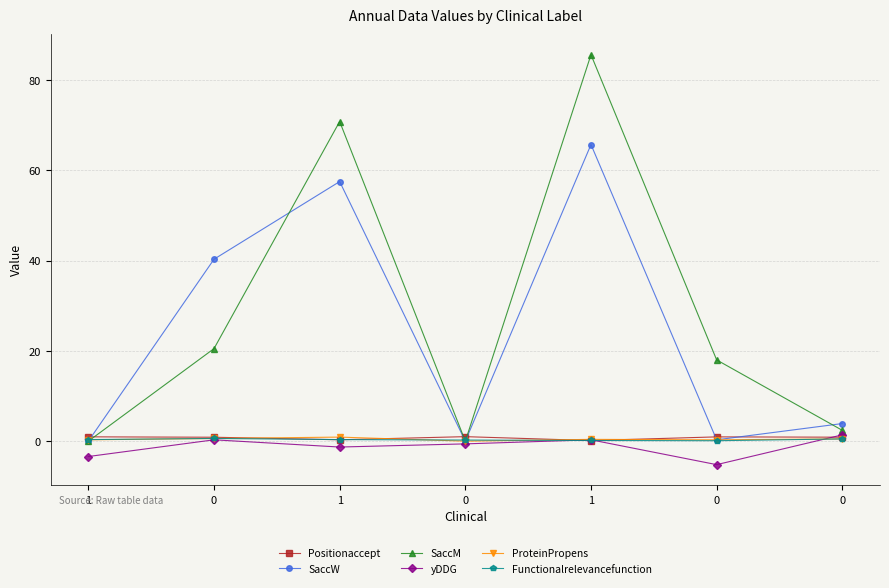

Which category has the highest value in the SaccM series?

1